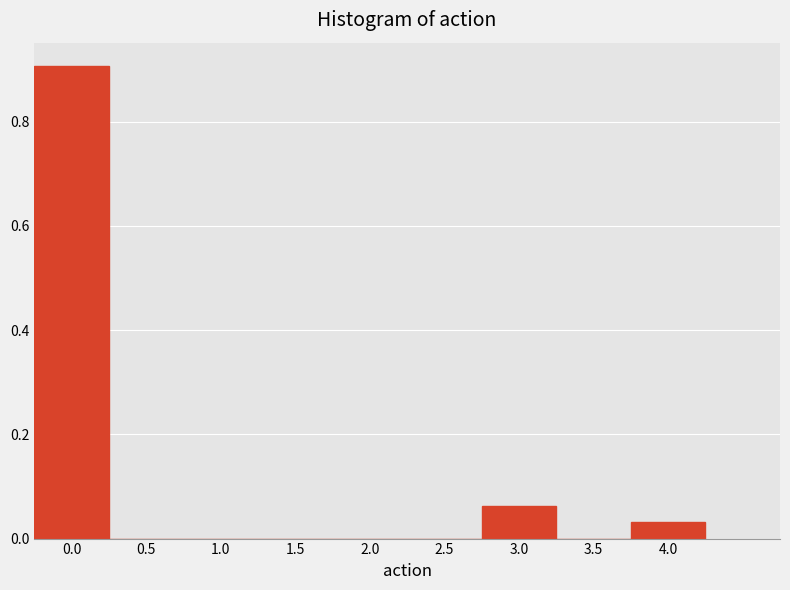

Reading left to right, transcribe this chart: for each bar, give the range it covers on the x-axis and its height. The values are not printed on the chart, so give them approximately, as read against the axis.

-0.25 to 0.25: 0.90
0.25 to 0.75: 0
0.75 to 1.25: 0
1.25 to 1.75: 0
1.75 to 2.25: 0
2.25 to 2.75: 0
2.75 to 3.25: 0.06
3.25 to 3.75: 0
3.75 to 4.25: 0.04